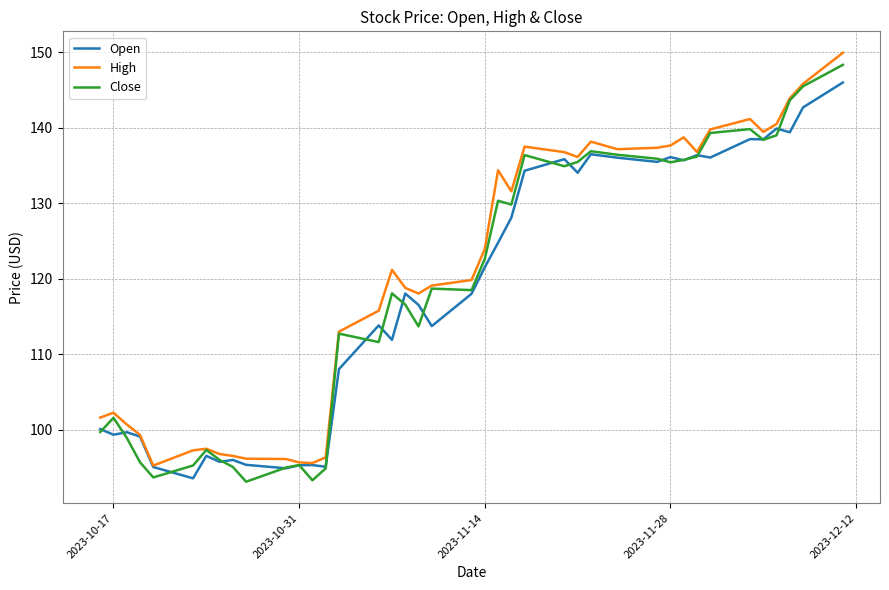

What is the maximum value for Open?

146.0